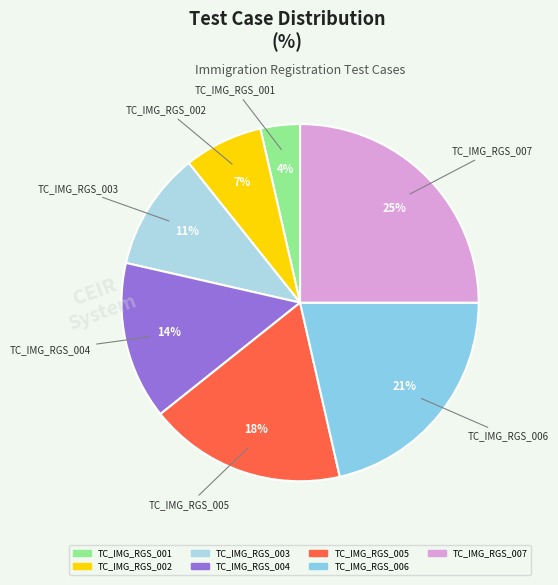

How many slices are in this pie chart?

7